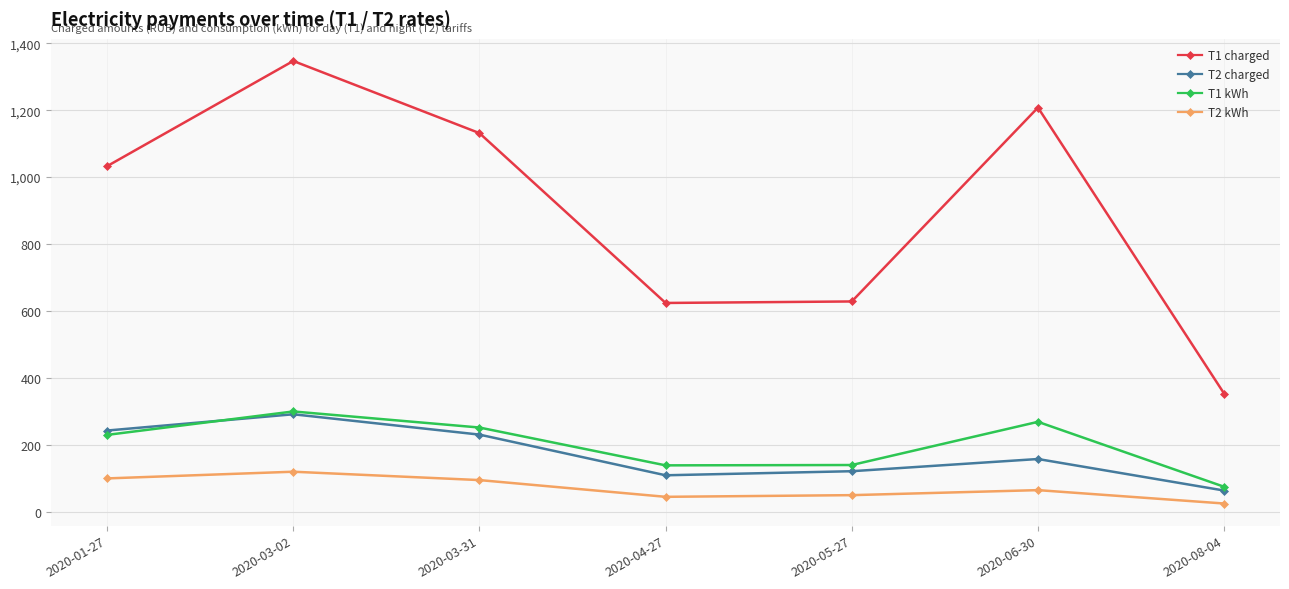

What is the label of the 3rd point from the right?

2020-05-27